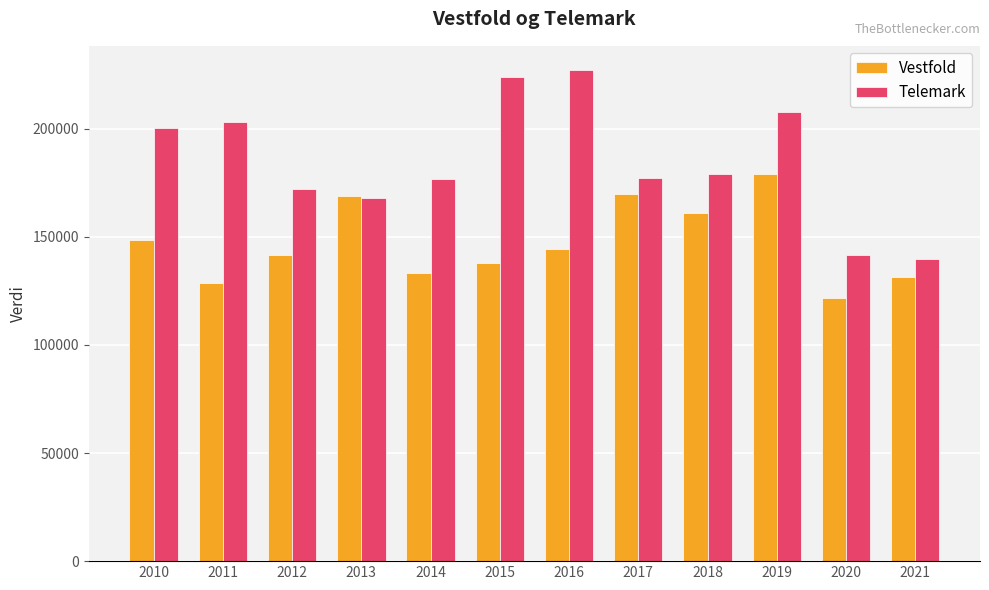

Where is Vestfold nearest to the value 150418?

2010